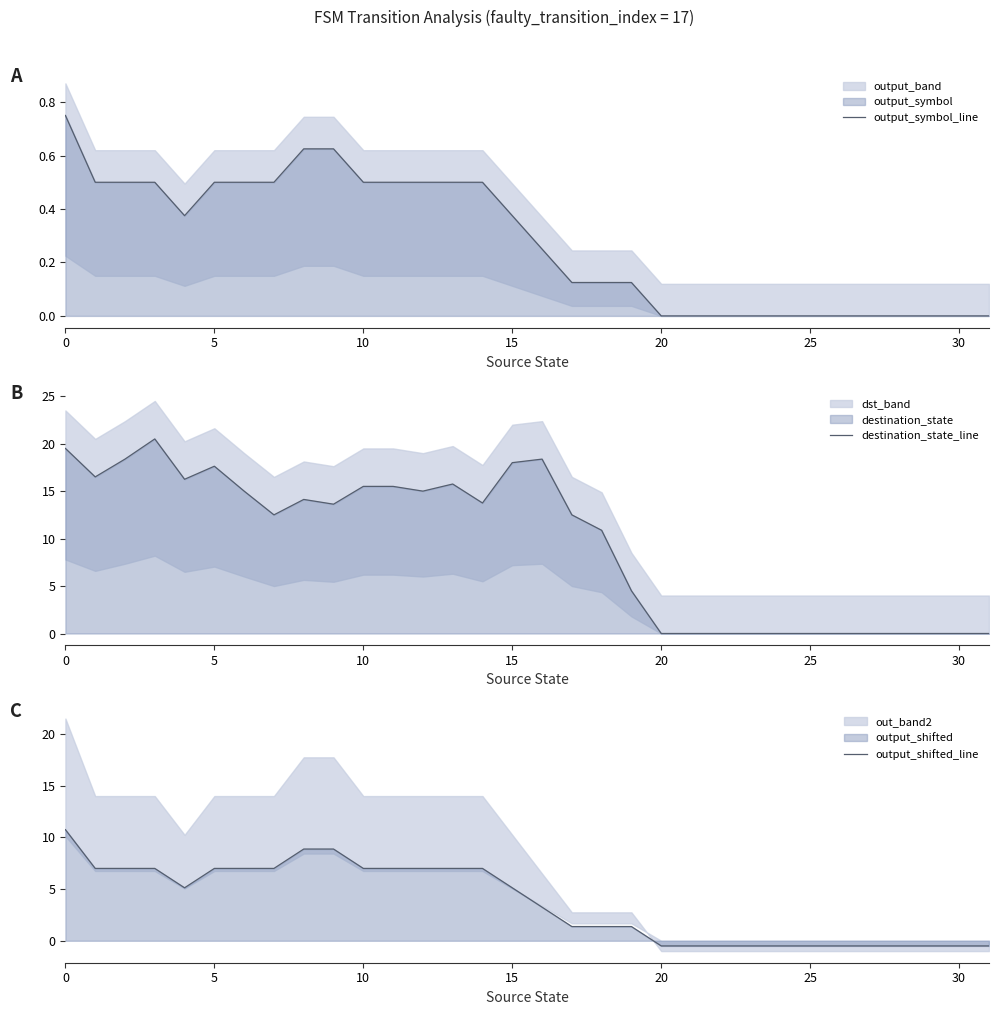

Reading right to left, list all the values displayed in this chart.

output_symbol_line: 0.0	0.0	0.0	0.0	0.0	0.0	0.0	0.0	0.0	0.0	0.0	0.0	0.1	0.1	0.1	0.2	0.4	0.5	0.5	0.5	0.5	0.5	0.6	0.6	0.5	0.5	0.5	0.4	0.5	0.5	0.5	0.8
destination_state_line: 0.0	0.0	0.0	0.0	0.0	0.0	0.0	0.0	0.0	0.0	0.0	0.0	4.5	10.9	12.5	18.4	18.0	13.8	15.8	15.0	15.5	15.5	13.6	14.1	12.5	15.0	17.6	16.2	20.5	18.4	16.5	19.5
output_shifted_line: -0.5	-0.5	-0.5	-0.5	-0.5	-0.5	-0.5	-0.5	-0.5	-0.5	-0.5	-0.5	1.4	1.4	1.4	3.2	5.1	7.0	7.0	7.0	7.0	7.0	8.9	8.9	7.0	7.0	7.0	5.1	7.0	7.0	7.0	10.8